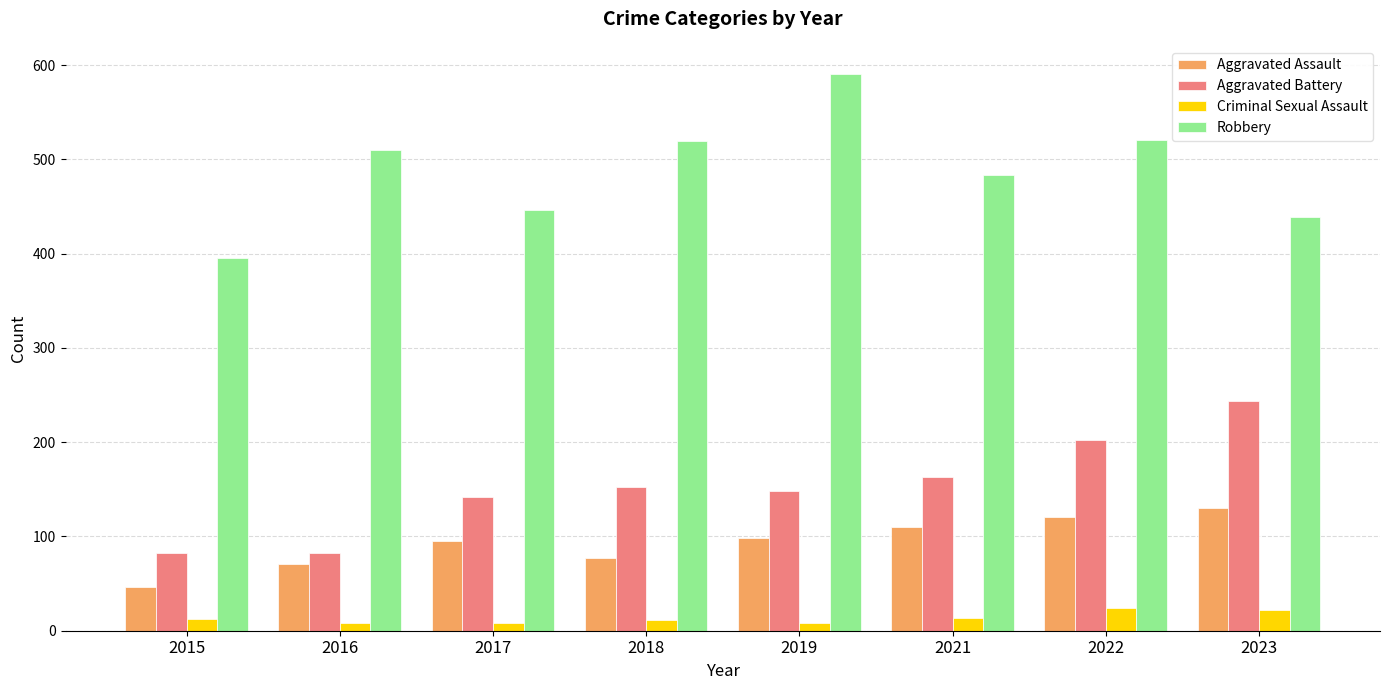

What is the spread (max minus min) of values at 2017?

438